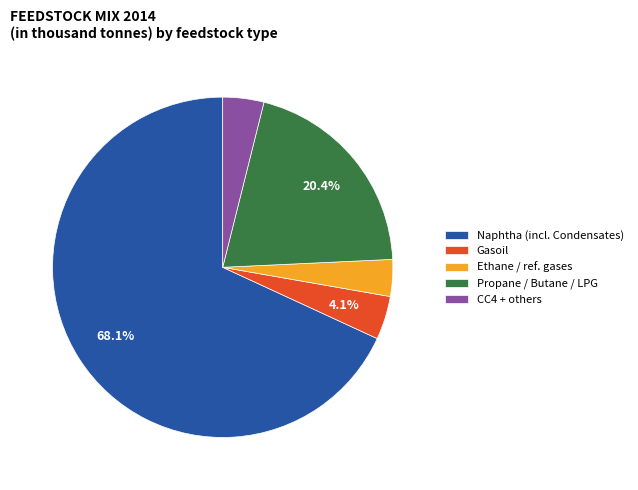

Is the sum of CC4 + others and Naphtha (incl. Condensates) greater than half?

Yes